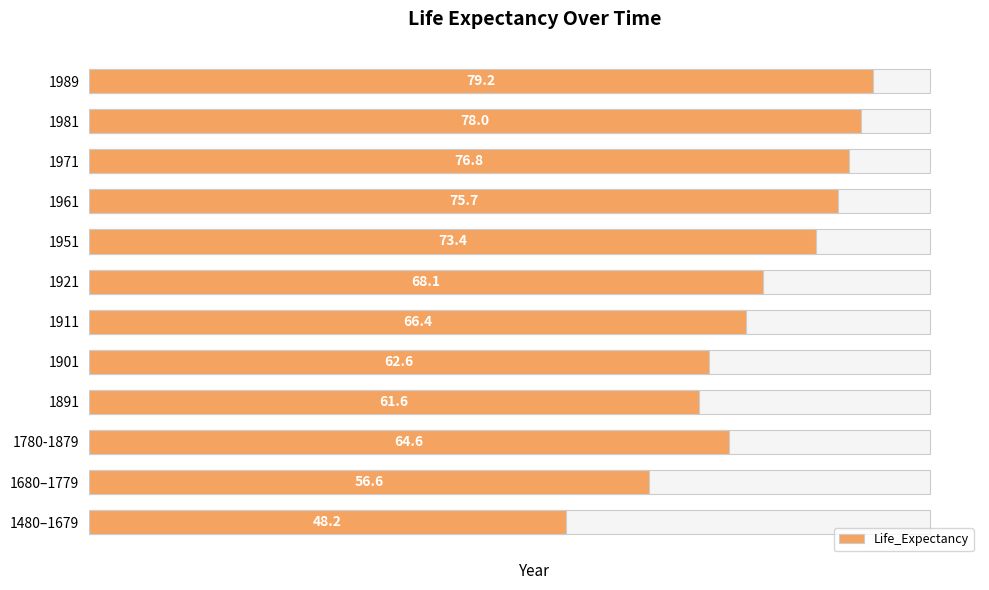

Count the number of data series in this chart.

1